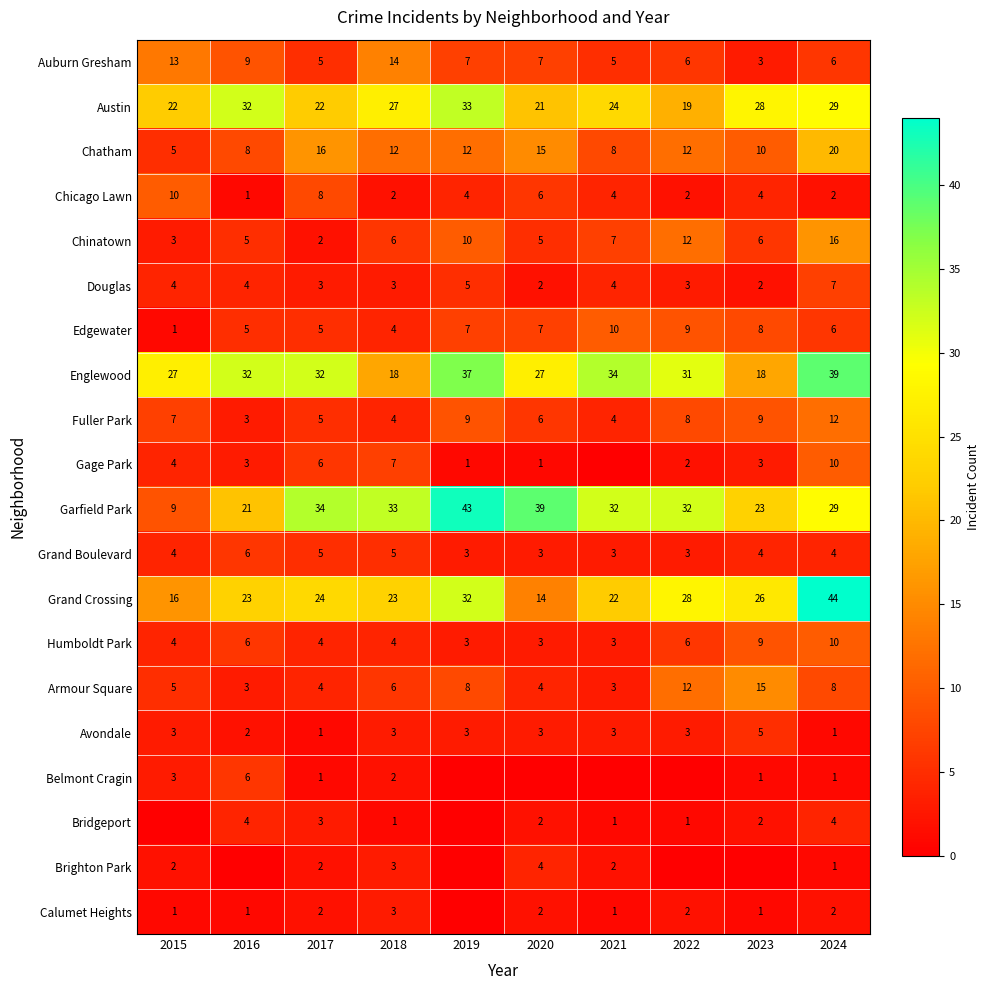

What is the sum of the Belmont Cragin values at 2015 and 2016?

9